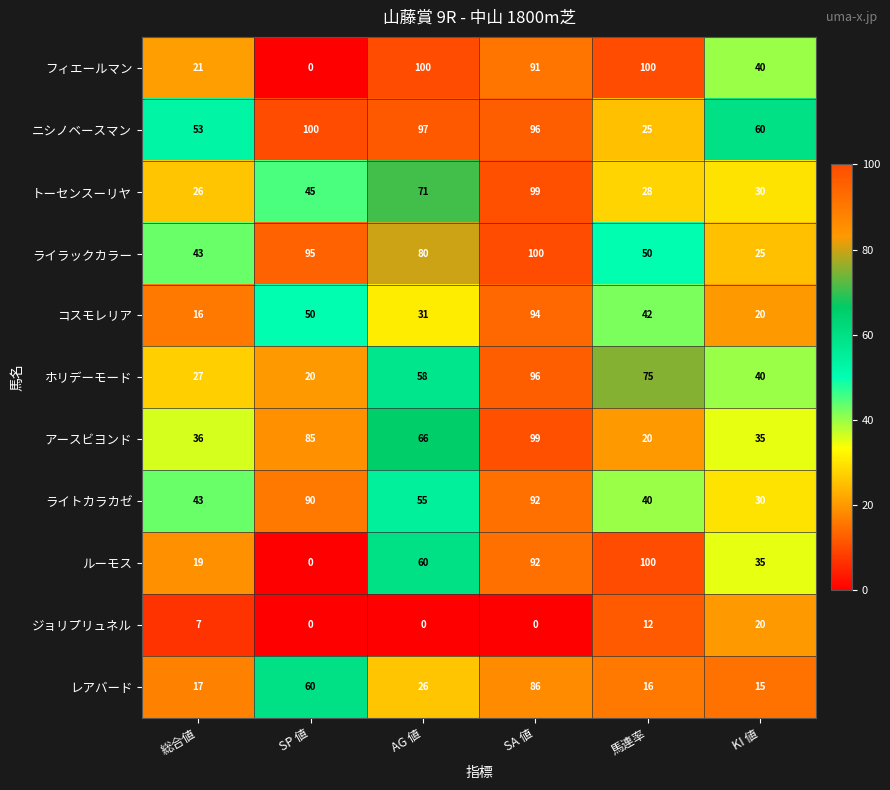

Is the value of ライラックカラー at SP 値 greater than the value of トーセンスーリヤ at 総合値?

Yes